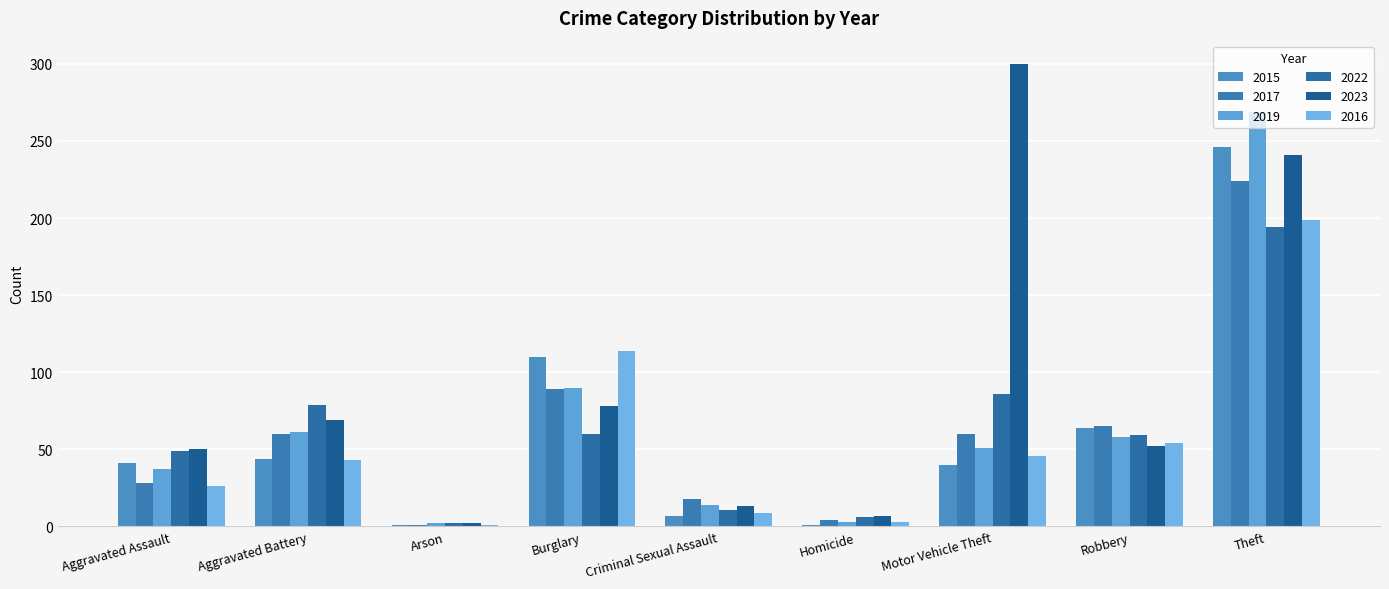

Rank the series by their maximum value, from highest to lowest.

2023, 2019, 2015, 2017, 2016, 2022